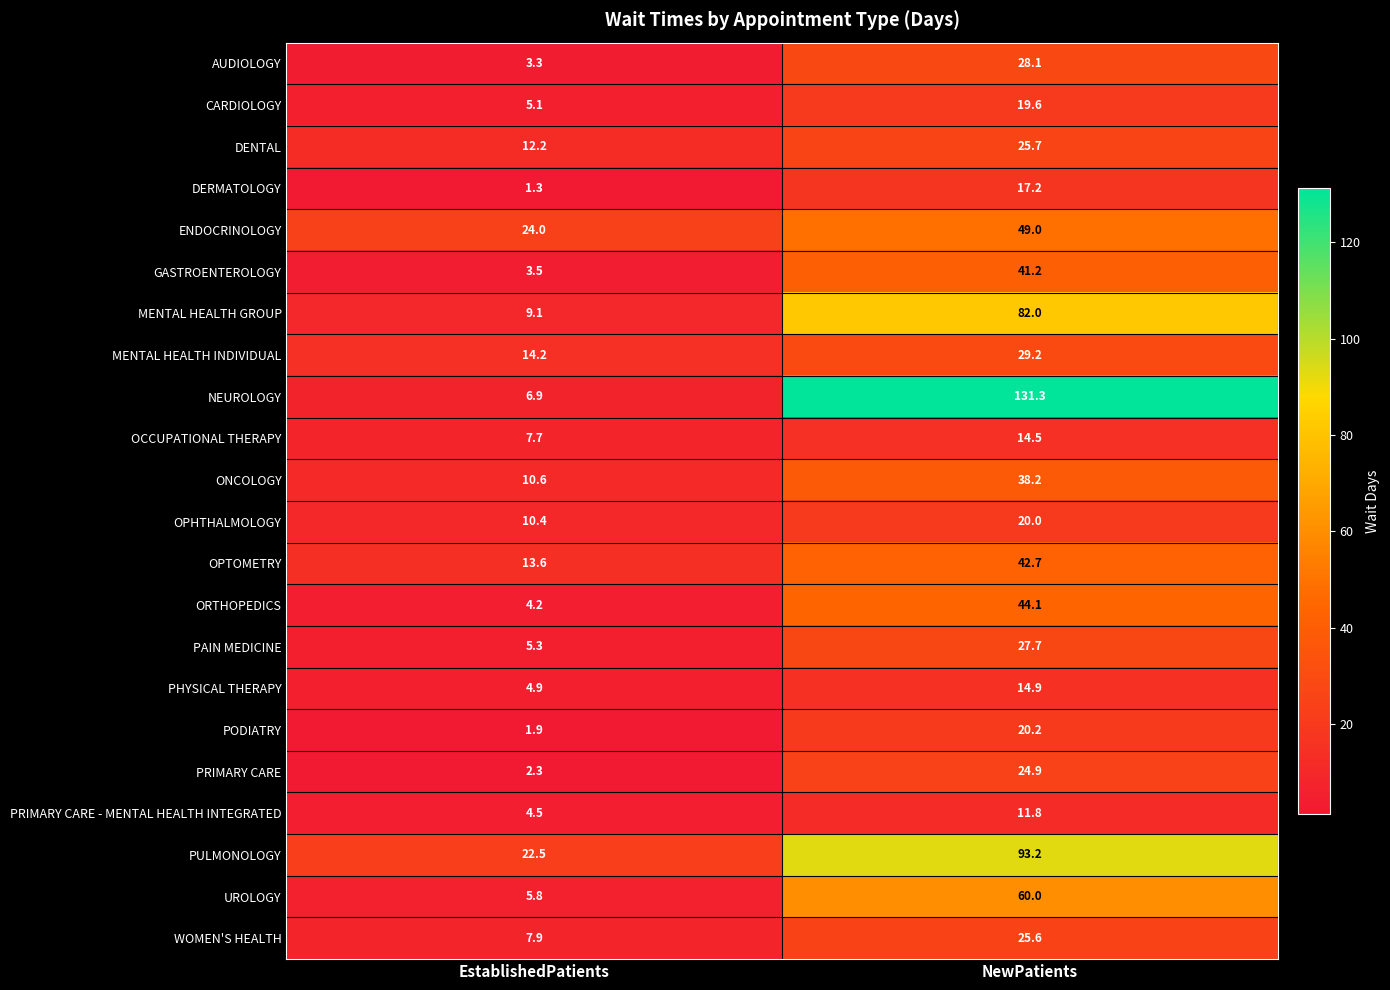

Is it true that PRIMARY CARE equals 42.4 at NewPatients?

False